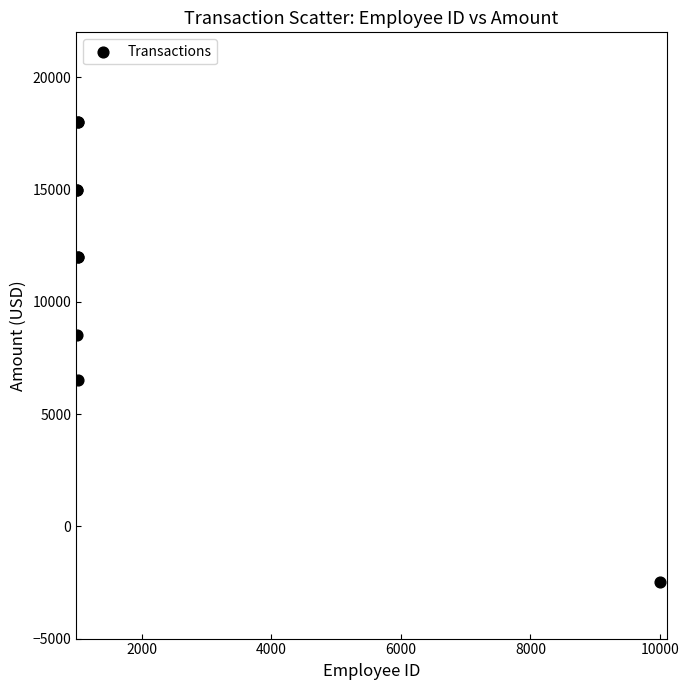

What Y value in the scatter plot is closest to 7750?

8500